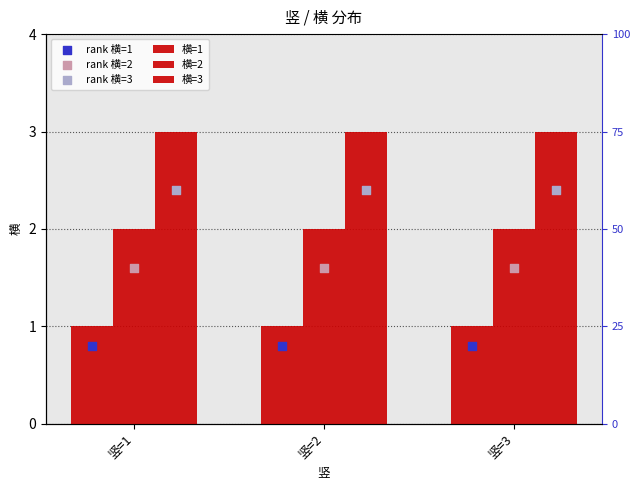

Which series reaches the maximum Y coordinate?

横=3